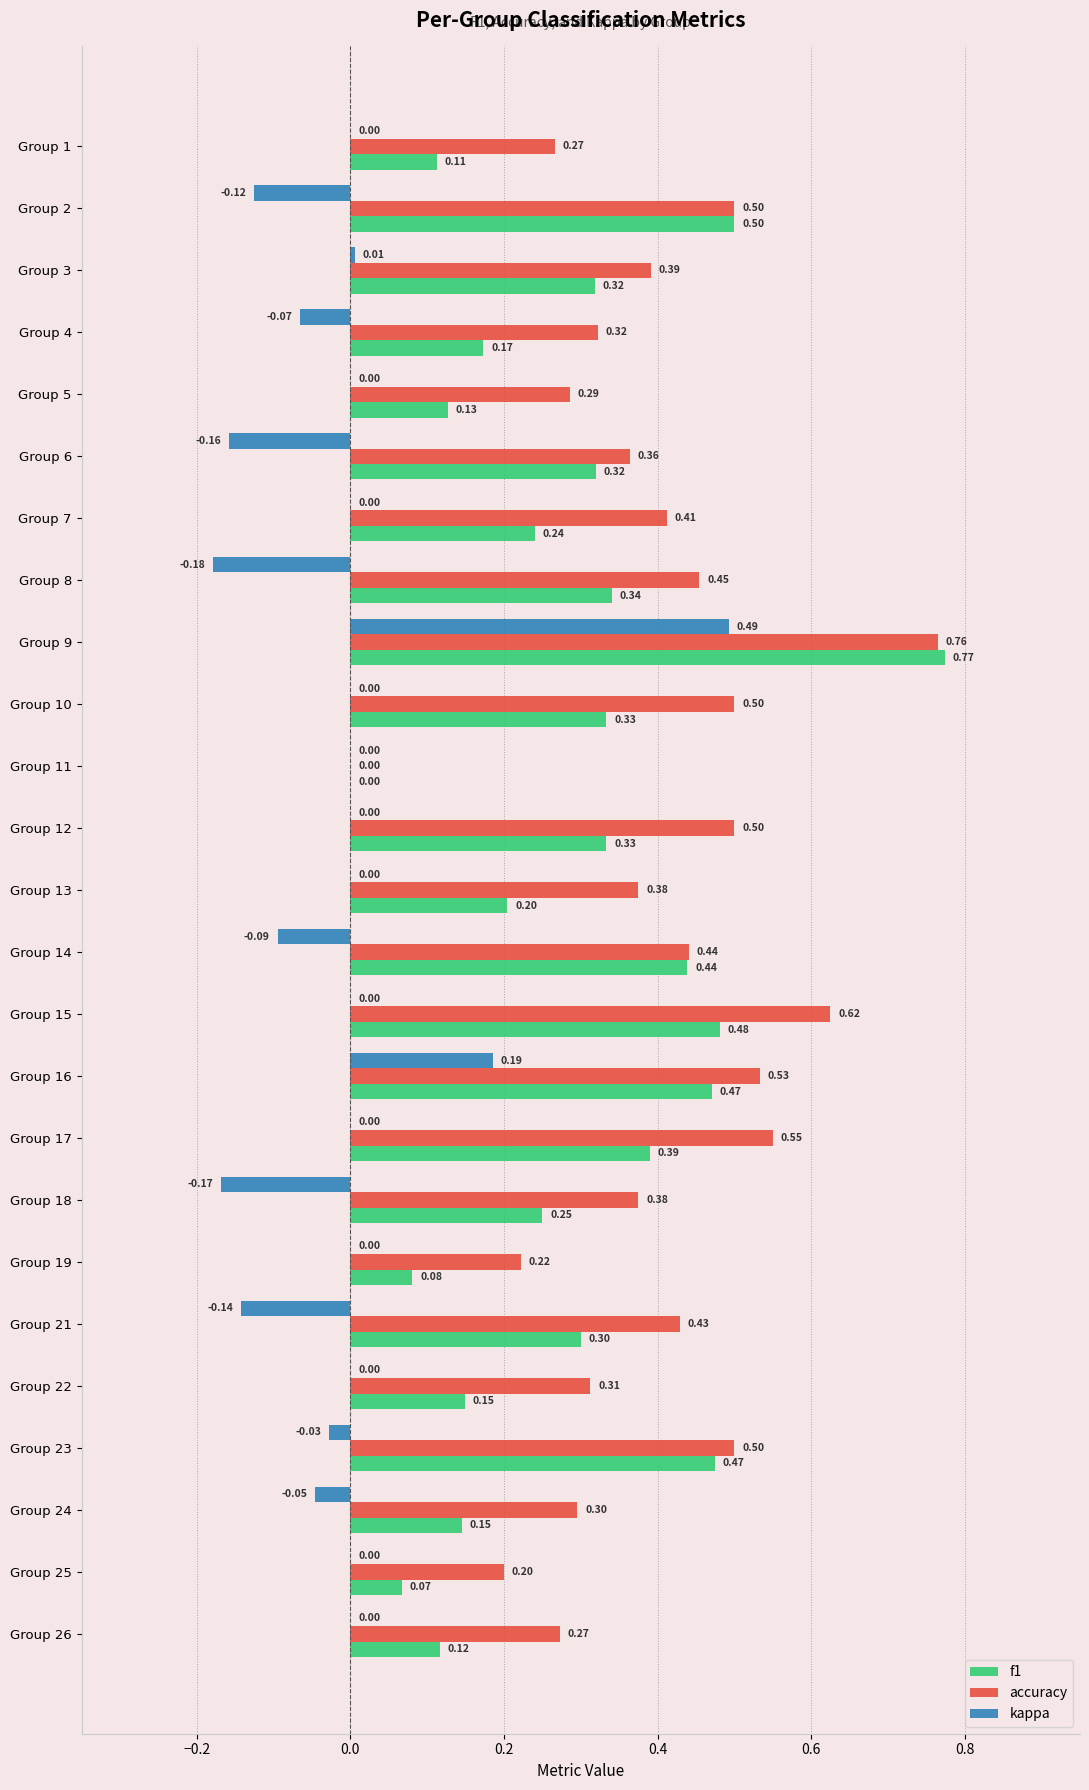

What is the sum of all f1 values?

7.1